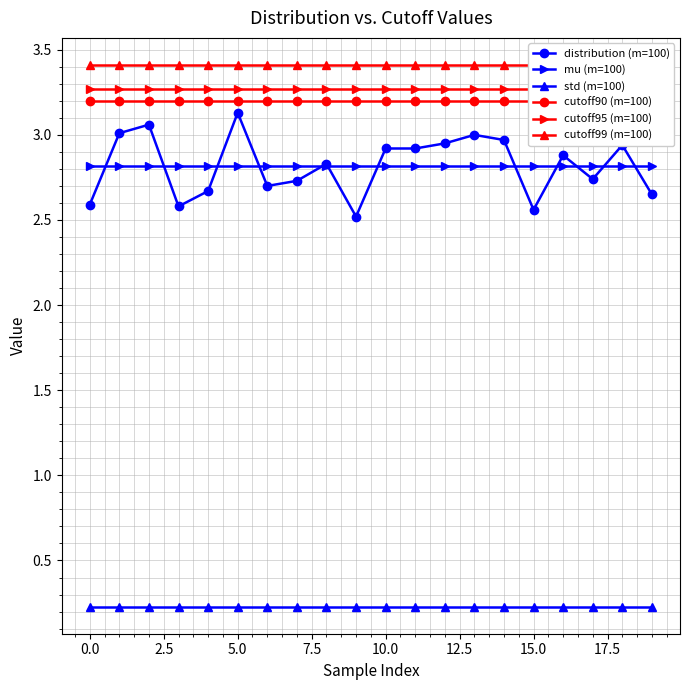

True or false: std (m=100) and distribution (m=100) intersect in this chart.

False